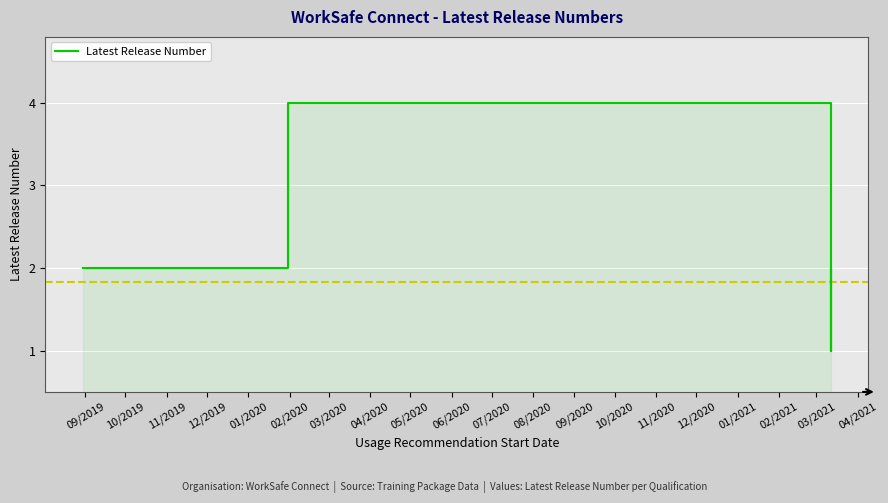

What is the difference between the second highest and minimum values?

1